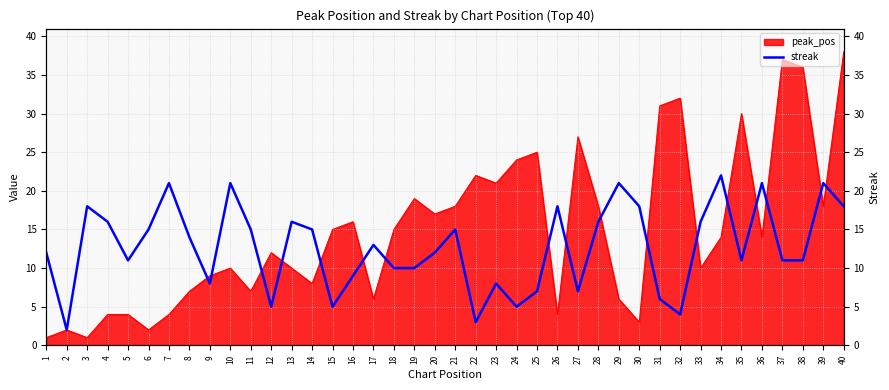

At which category does the data reach its first local valley?

2